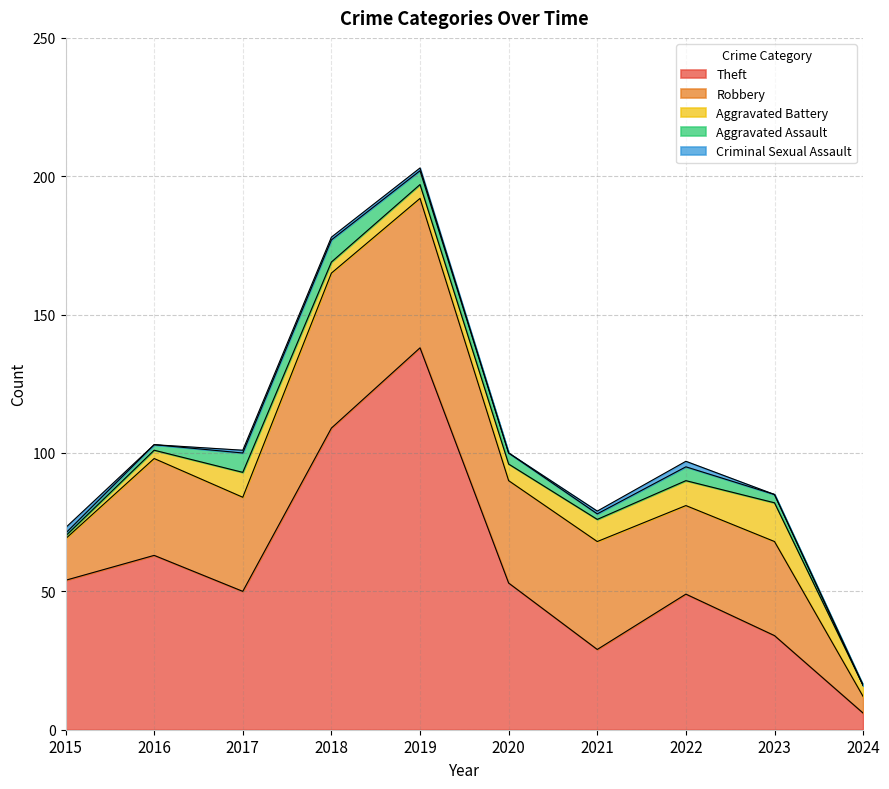

The value of Robbery at 2024 is 10. True or false?

False